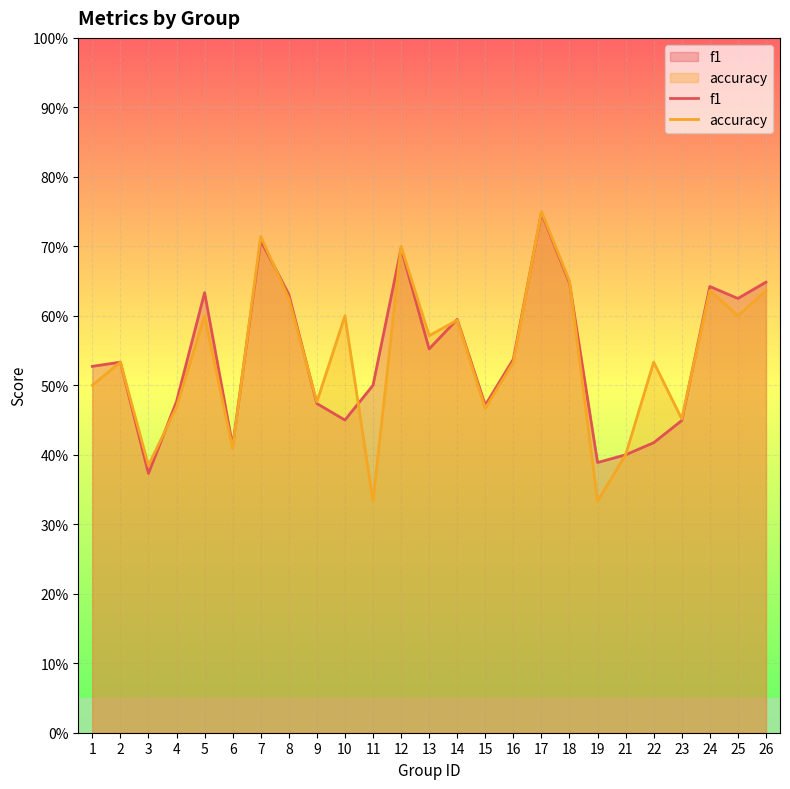

Rank the series by their maximum value, from lowest to highest.

f1, accuracy